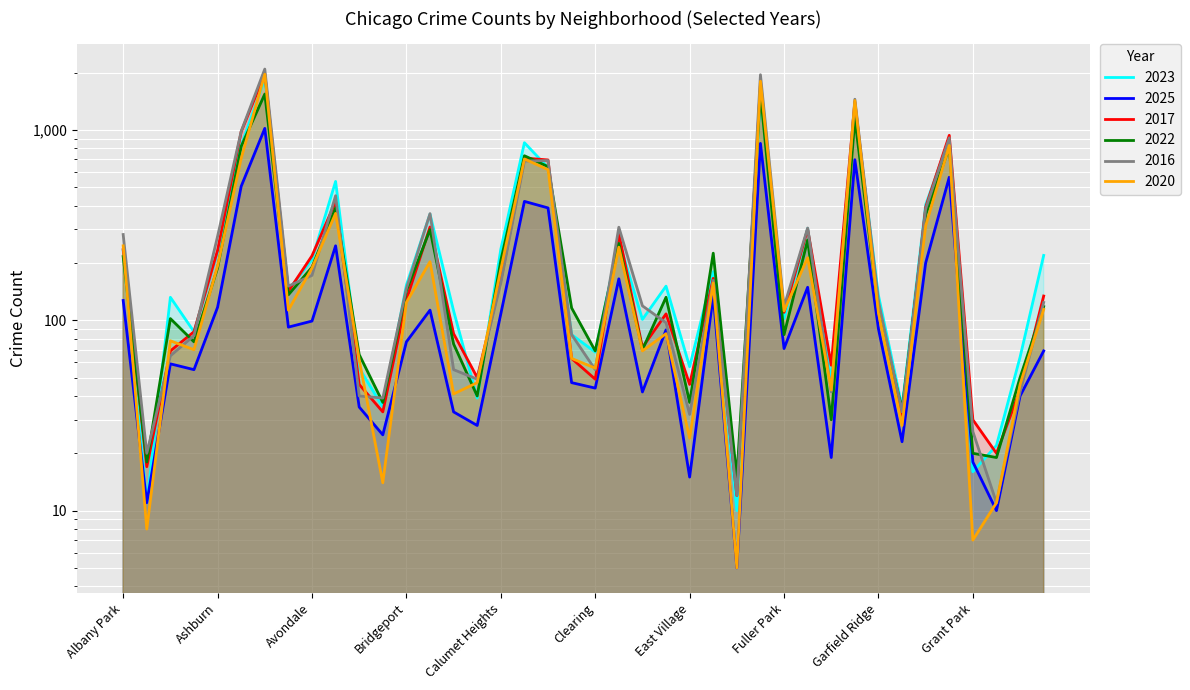

What is the difference between the maximum and minimum values in the 2022 series?

1541